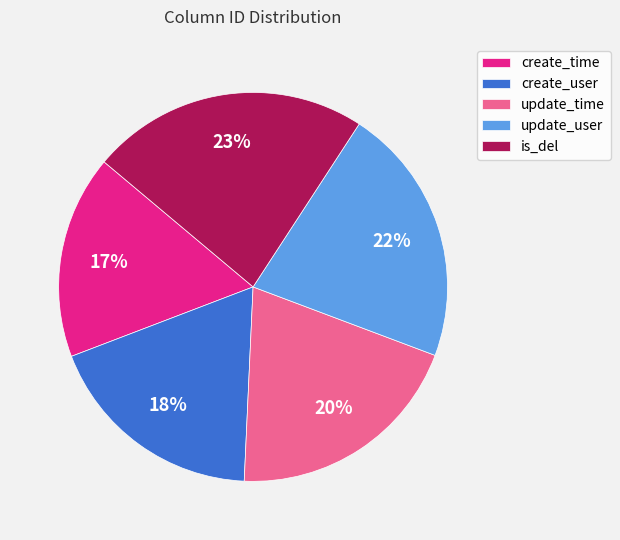

To the nearest percent, what is the combined percentage of update_time and create_user?

38%